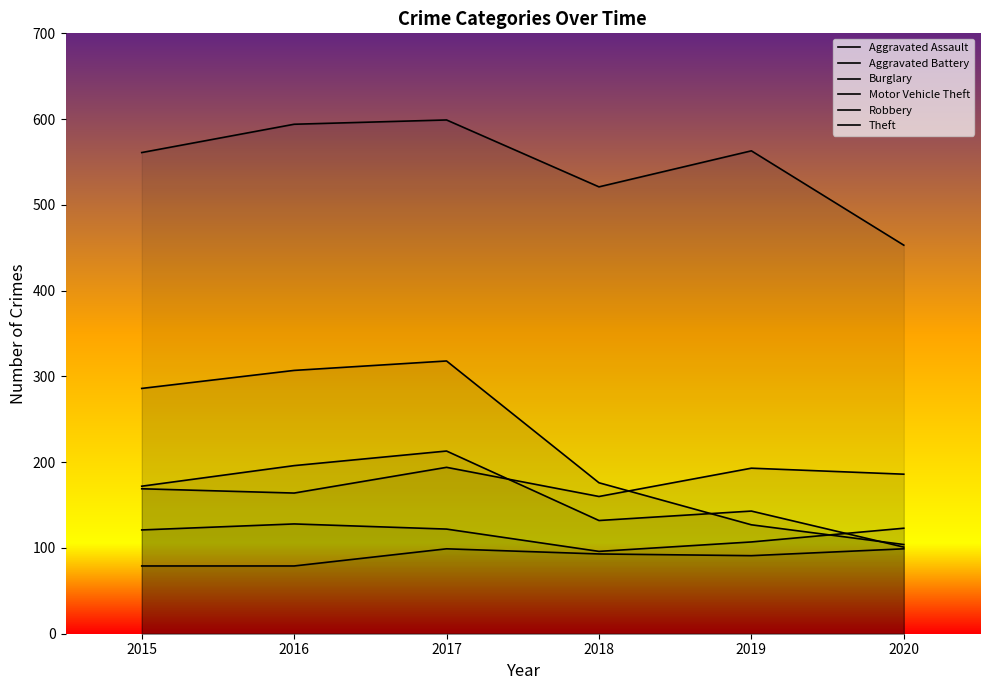

At 2017, list the series in order from smallest to largest.

Aggravated Assault, Motor Vehicle Theft, Aggravated Battery, Robbery, Burglary, Theft